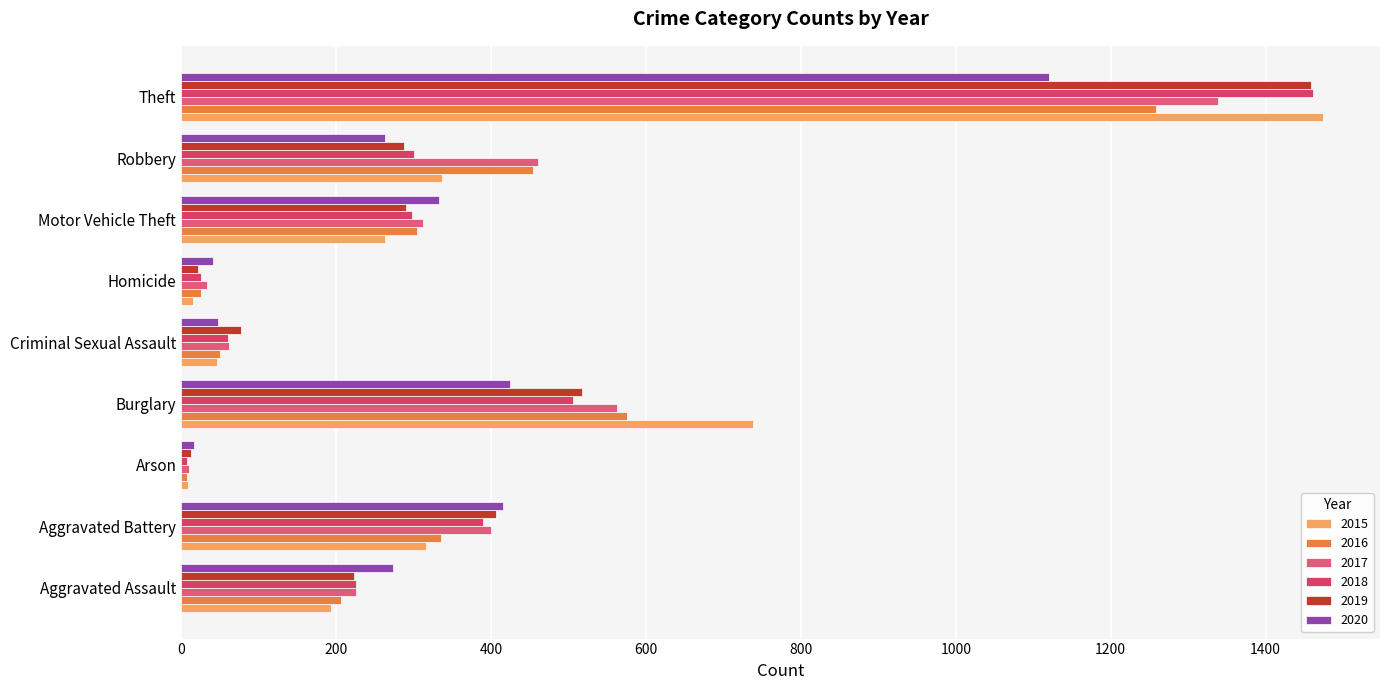

Which category has the highest value in the 2015 series?

Theft